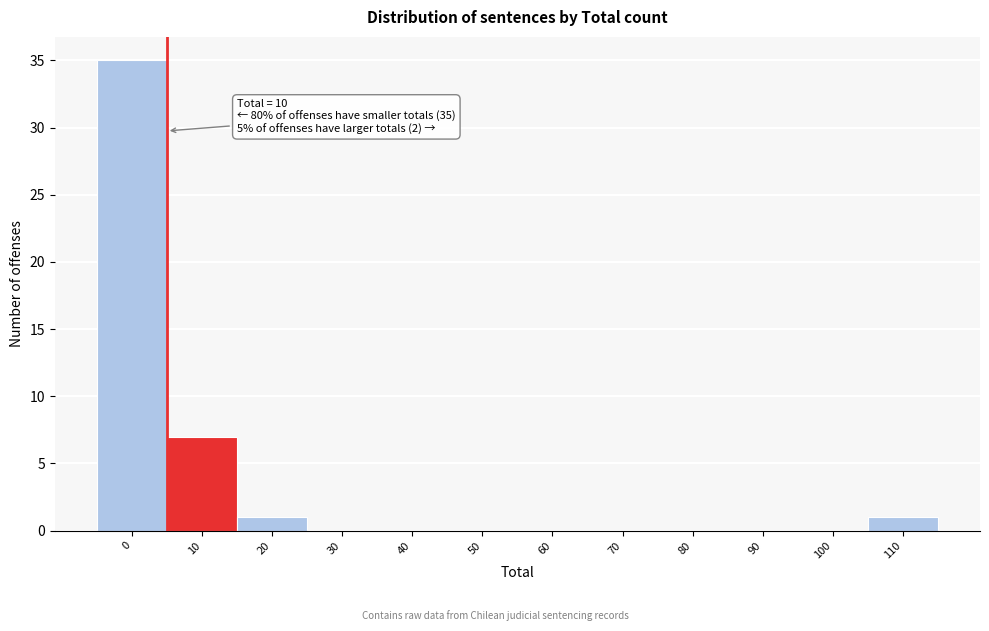

Reading left to right, what are all the values shown in this chart?

0=35	10=7	20=1	30=0	40=0	50=0	60=0	70=0	80=0	90=0	100=0	110=1